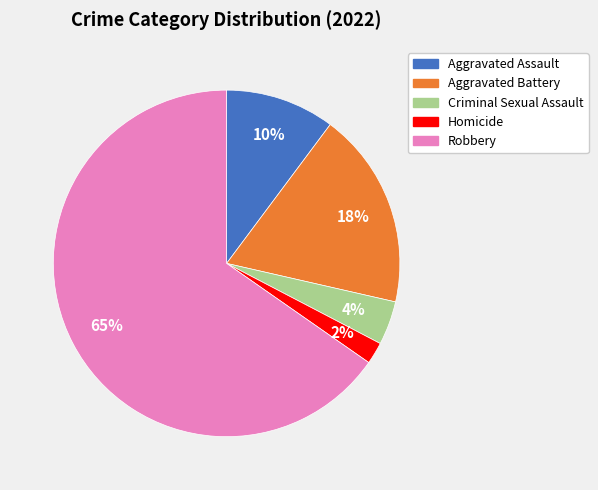

To the nearest percent, what is the difference between the Homicide and Aggravated Assault slice percentages?

8%